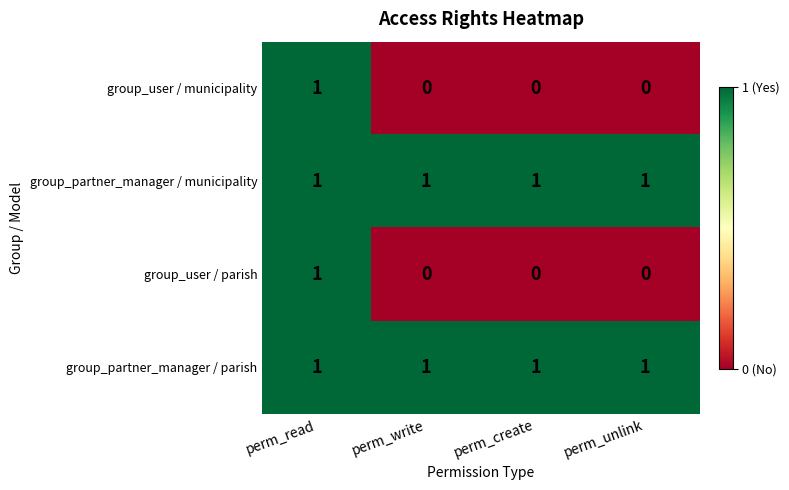

The value of group_partner_manager / municipality at perm_unlink is 0. True or false?

False